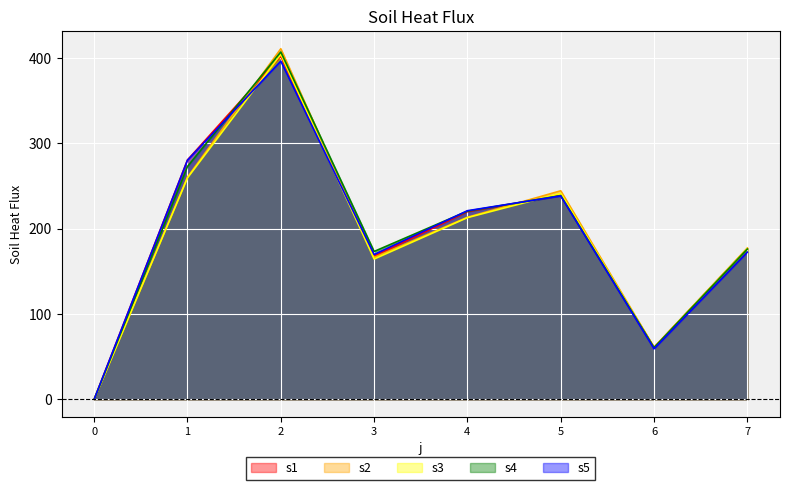

Which series has the largest range (max minus min)?

s2